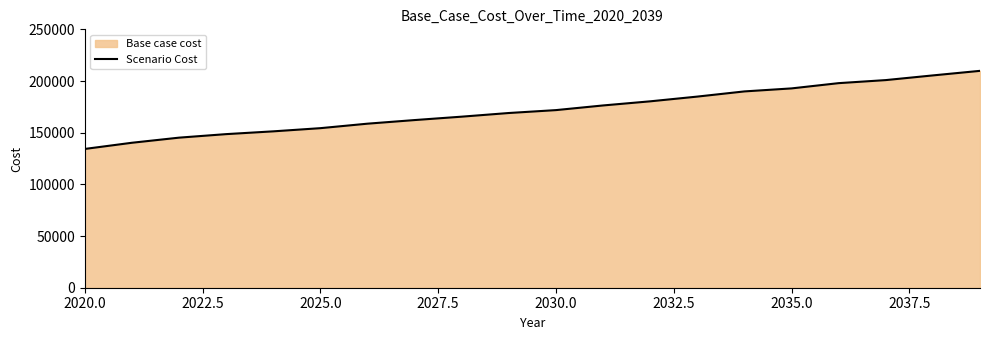

What is the difference between the second highest and minimum values?

71147.8